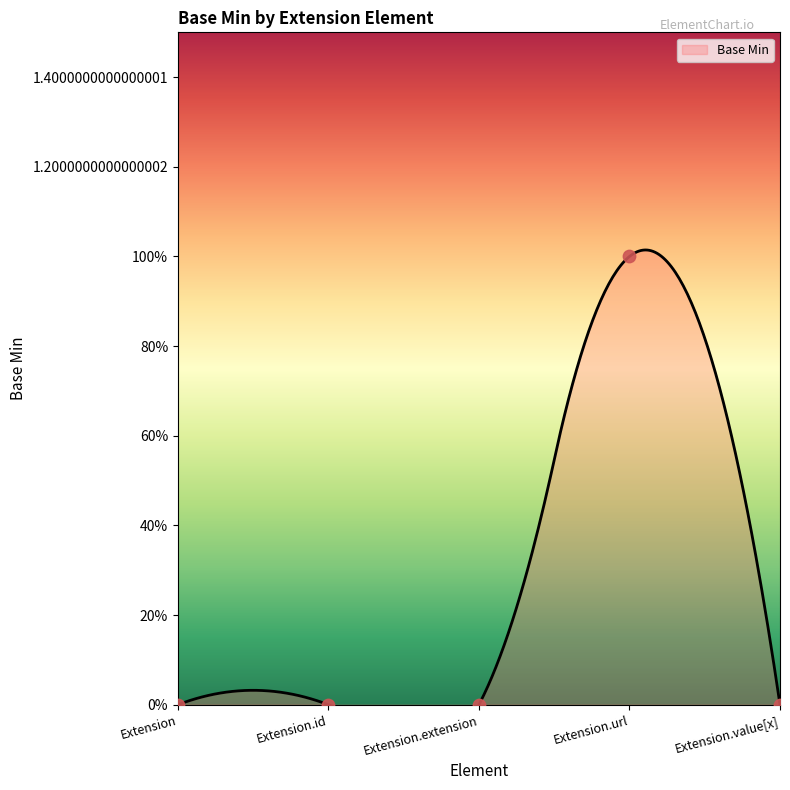

What is the change in value from Extension.extension to Extension.url?

+1